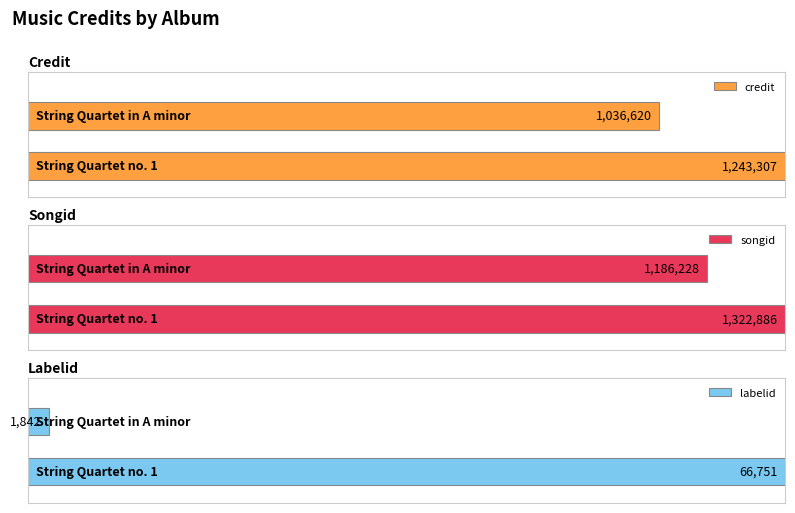

Reading right to left, what are all the values shown in this chart?

credit: 1243307	1036620
songid: 1322886	1186228
labelid: 66751	1842